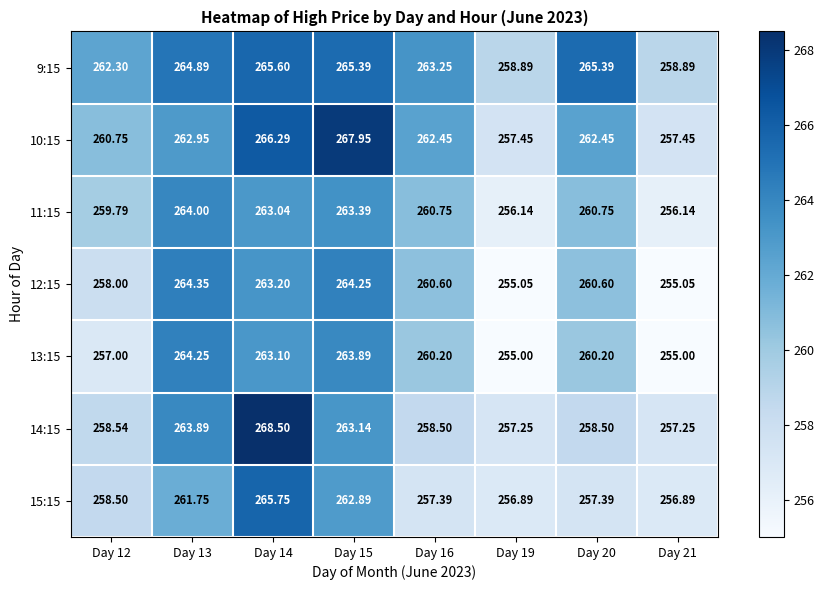

Is the value of 10:15 at Day 19 greater than the value of 14:15 at Day 15?

No